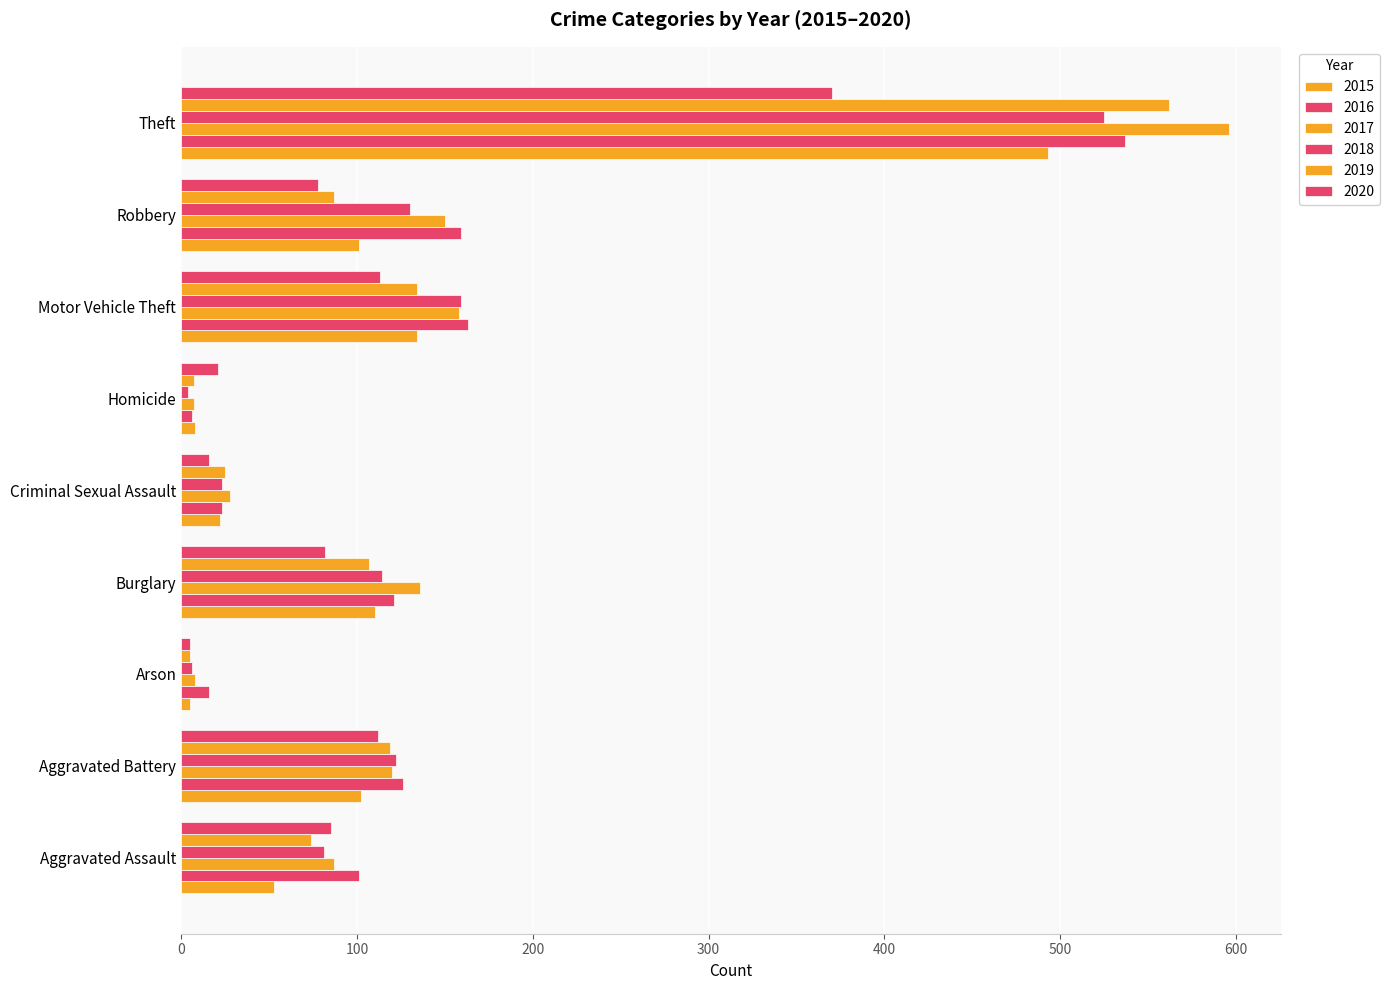

At which label does 2015 first exceed 101?

Aggravated Battery